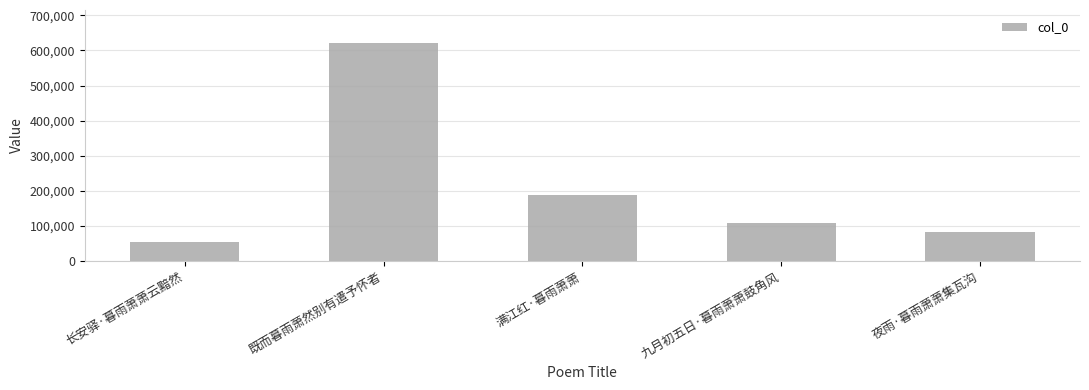

What is the minimum value shown in the chart?

53502